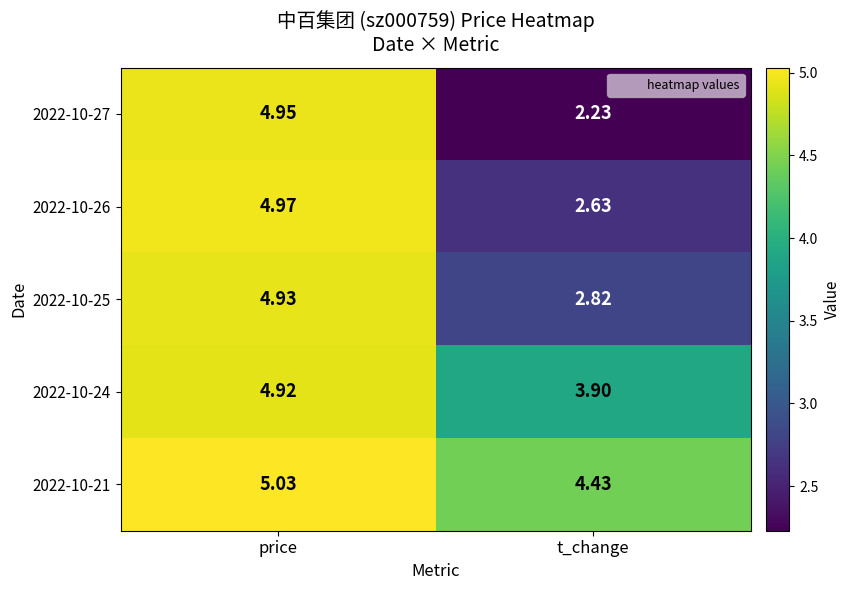

At how many categories does at least one series exceed 3?

2